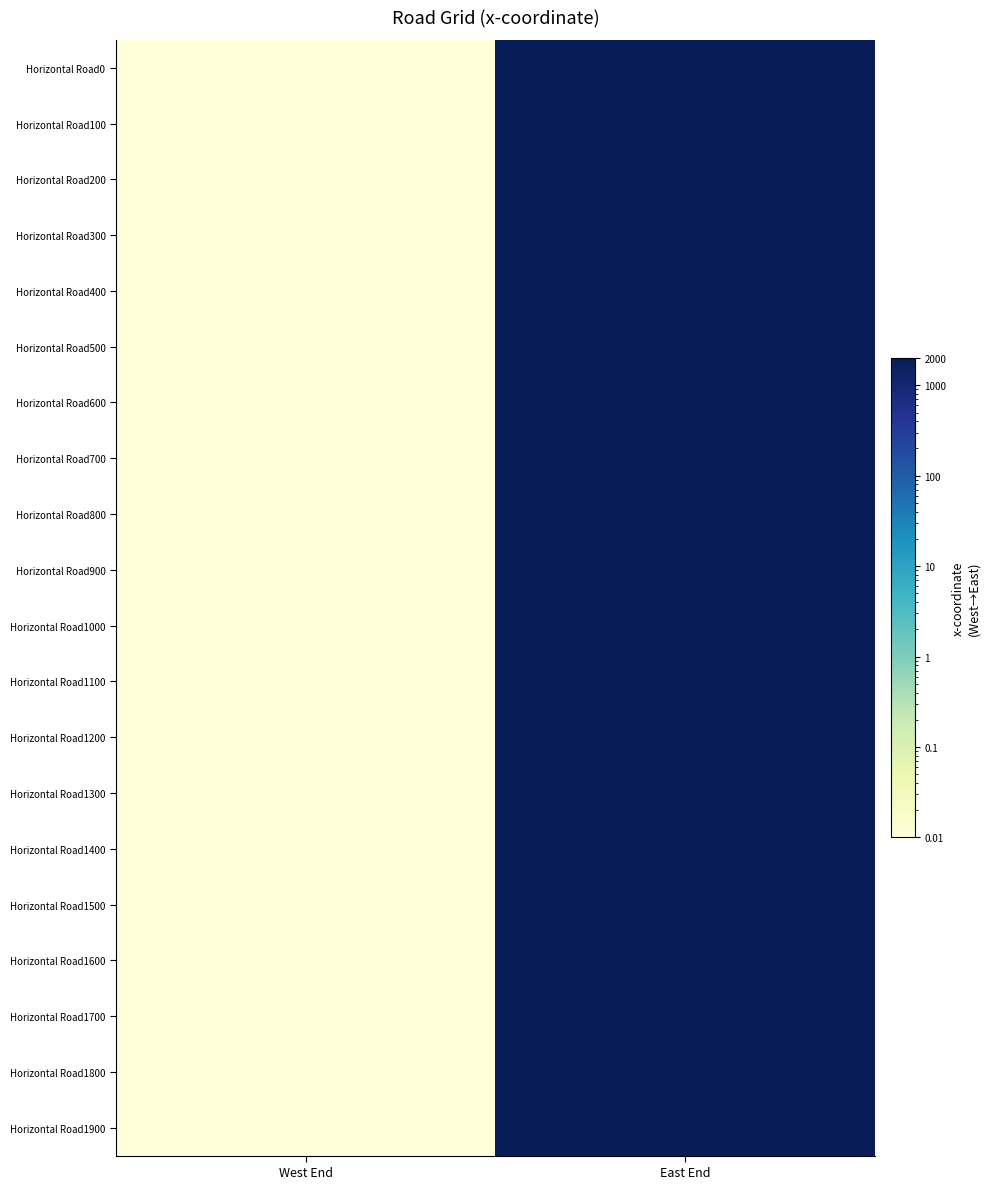

At East End, list the series in order from smallest to largest.

Horizontal Road0, Horizontal Road100, Horizontal Road200, Horizontal Road300, Horizontal Road400, Horizontal Road500, Horizontal Road600, Horizontal Road700, Horizontal Road800, Horizontal Road900, Horizontal Road1000, Horizontal Road1100, Horizontal Road1200, Horizontal Road1300, Horizontal Road1400, Horizontal Road1500, Horizontal Road1600, Horizontal Road1700, Horizontal Road1800, Horizontal Road1900